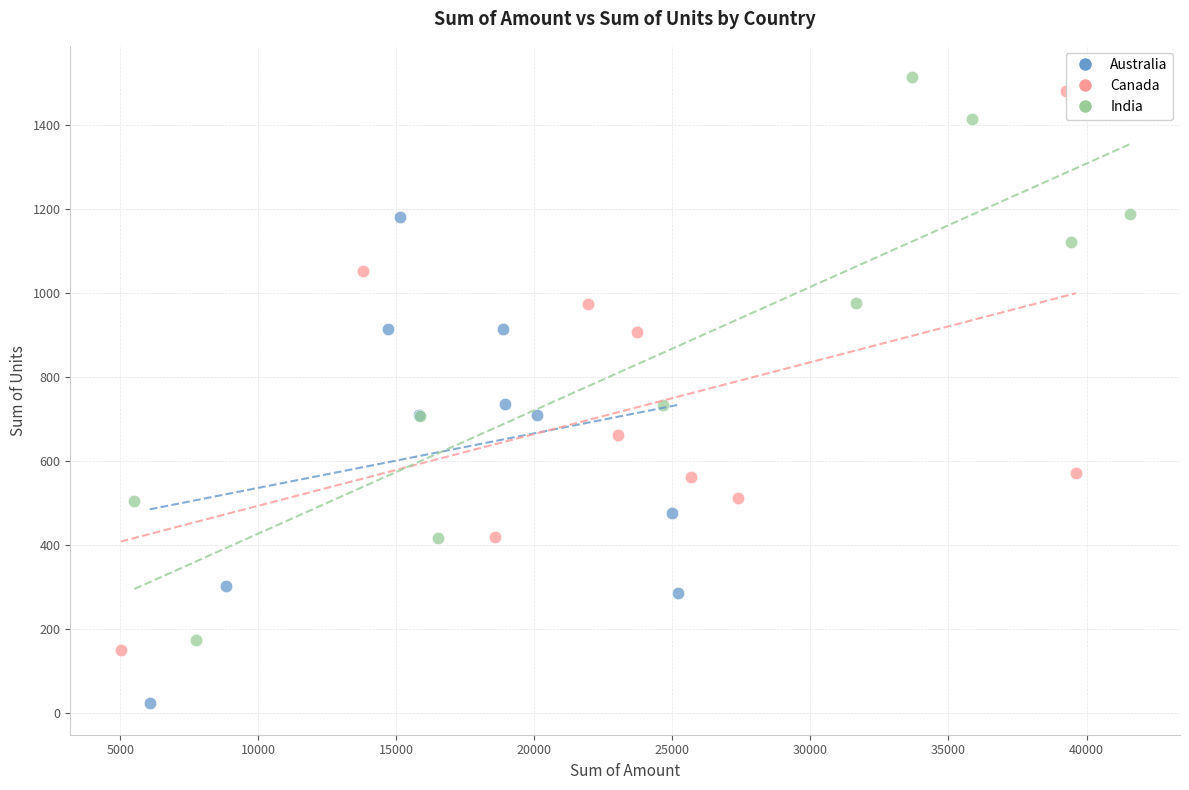

Which series reaches the minimum Y coordinate?

Australia